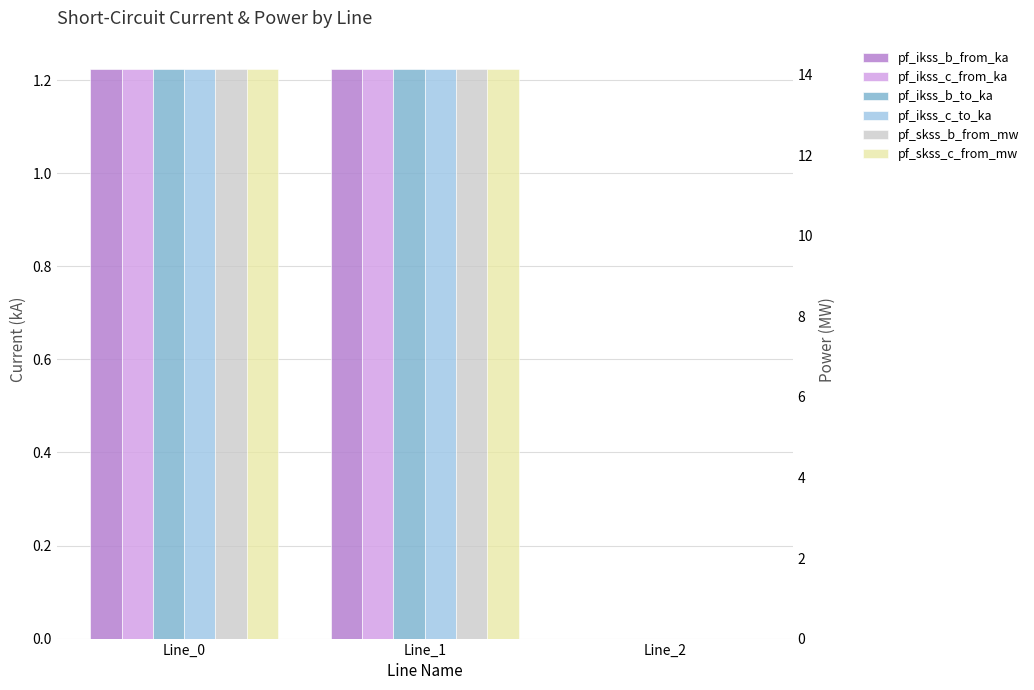

True or false: pf_skss_b_from_mw has a value of 14.1 at Line_0.

True